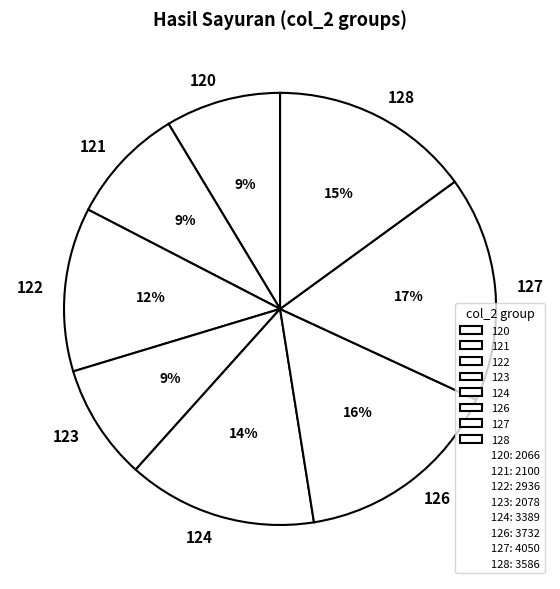

What is the ratio of the value at 120 to the value at 123?

1.0